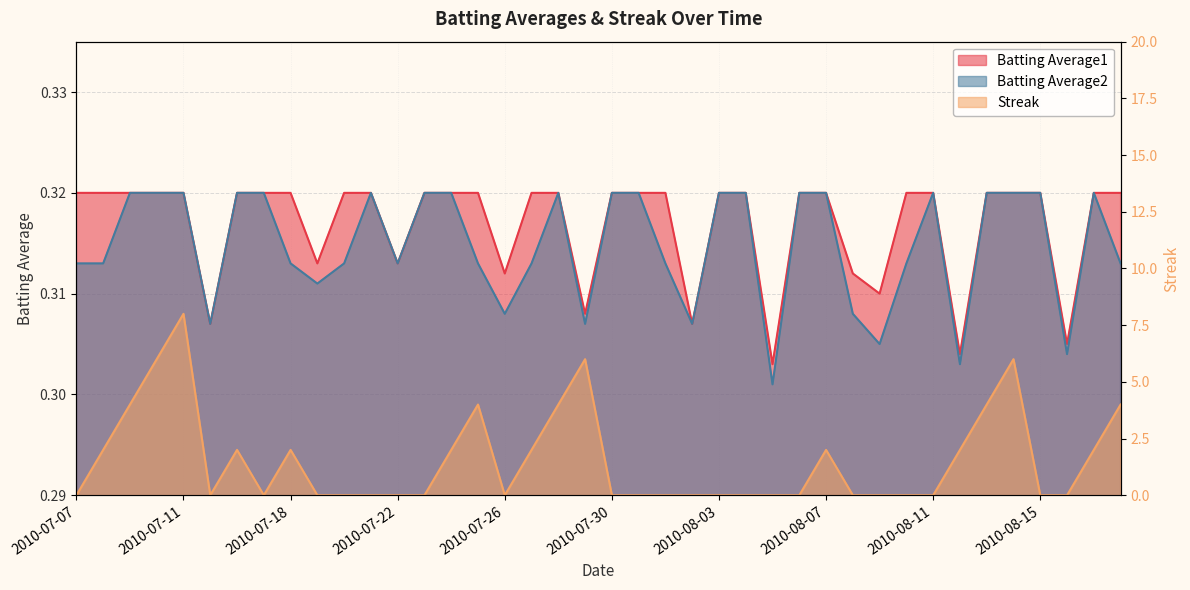

True or false: Batting Average2 and Streak intersect in this chart.

True